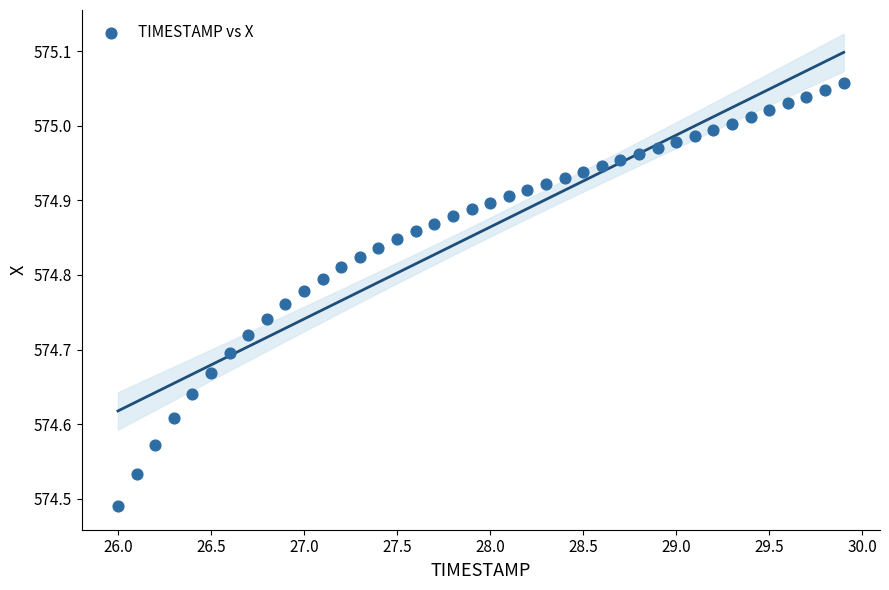

What is the range of X values (max minus min)?

3.9